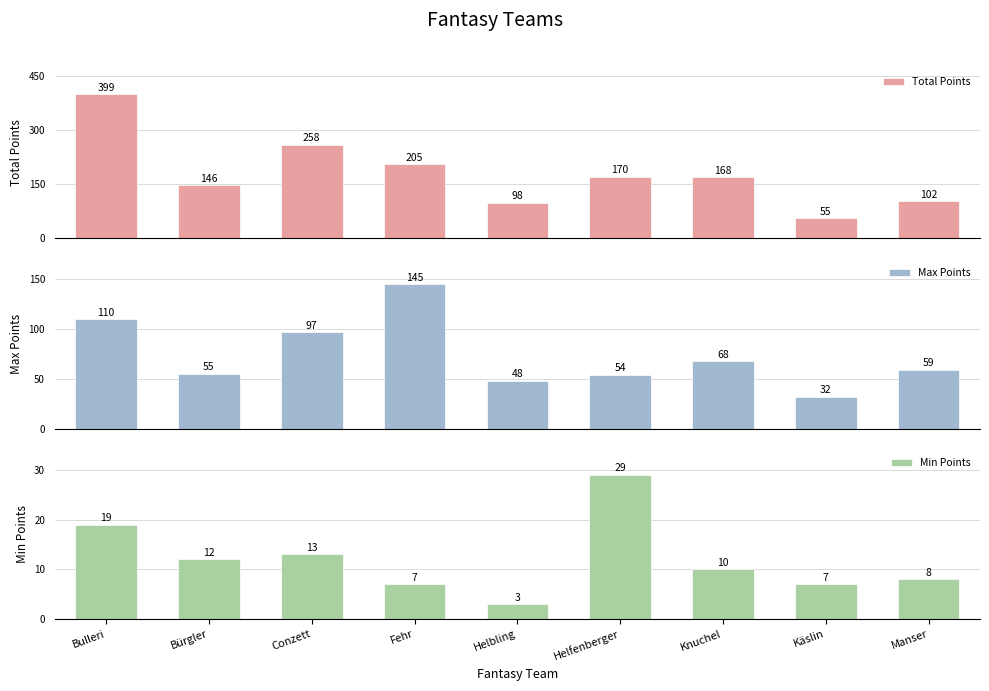

Which category has the lowest value across all series?

Helbling